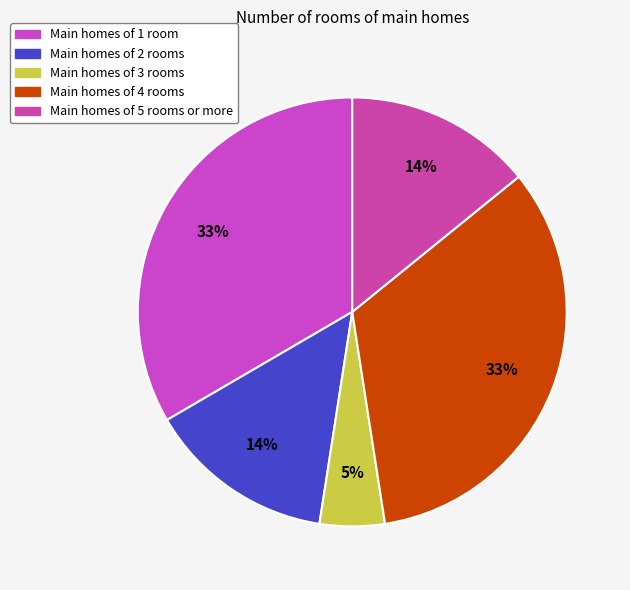

How many slices are in this pie chart?

5